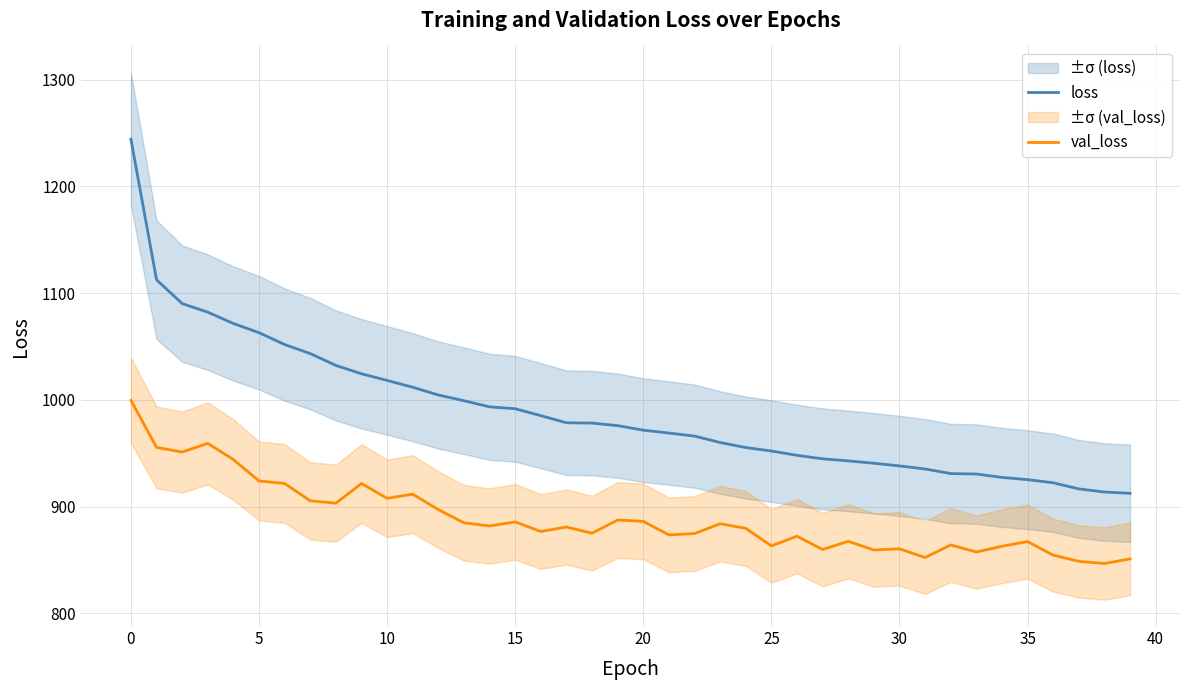

Which category has the lowest value across all series?

38